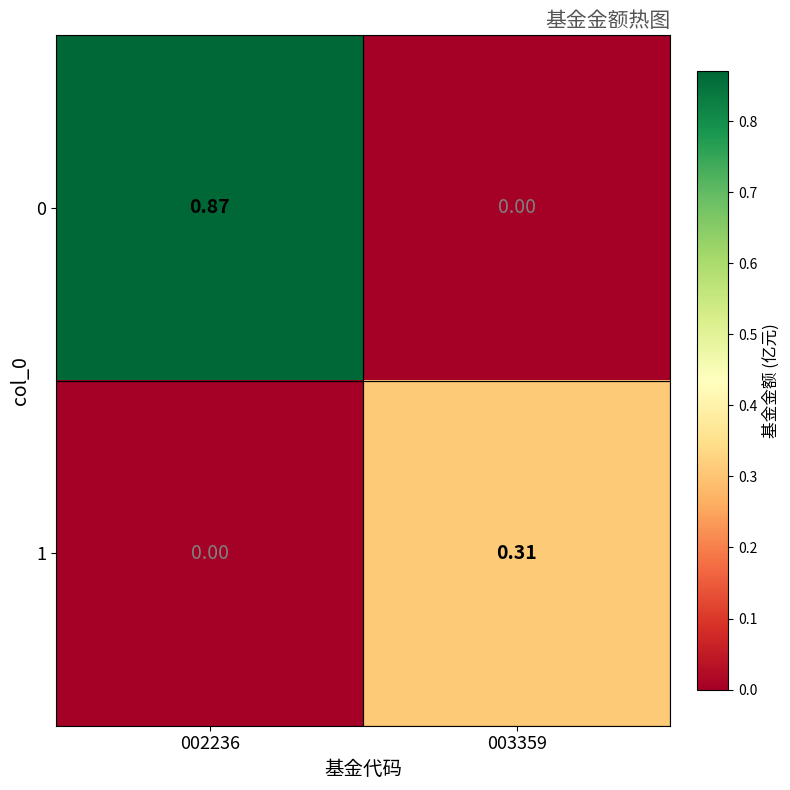

Which has a higher value, 002236 or 003359?

002236